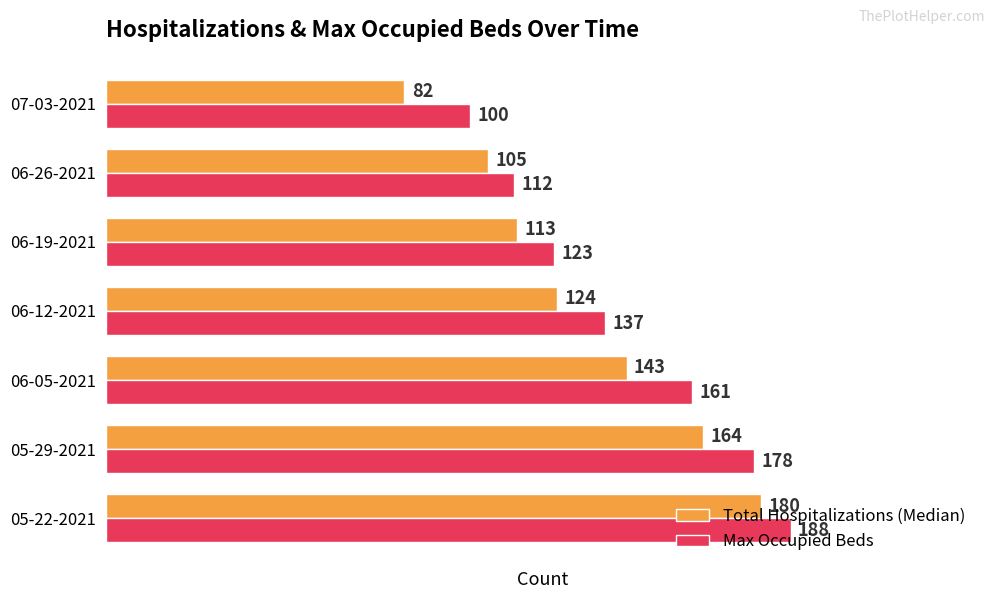

At which category is the sum across all series the highest?

05-22-2021